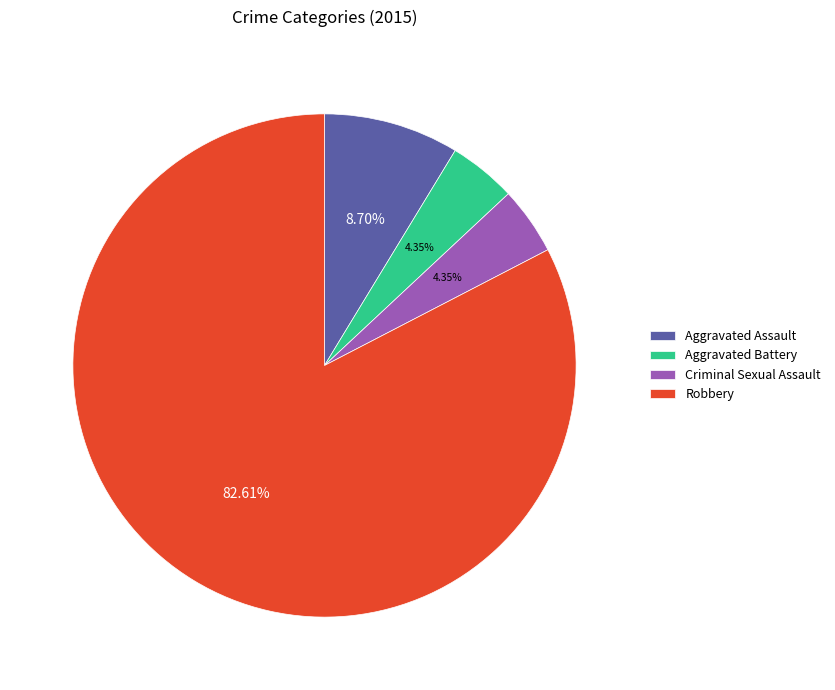

To the nearest percent, what is the difference between the Aggravated Assault and Aggravated Battery slice percentages?

4%